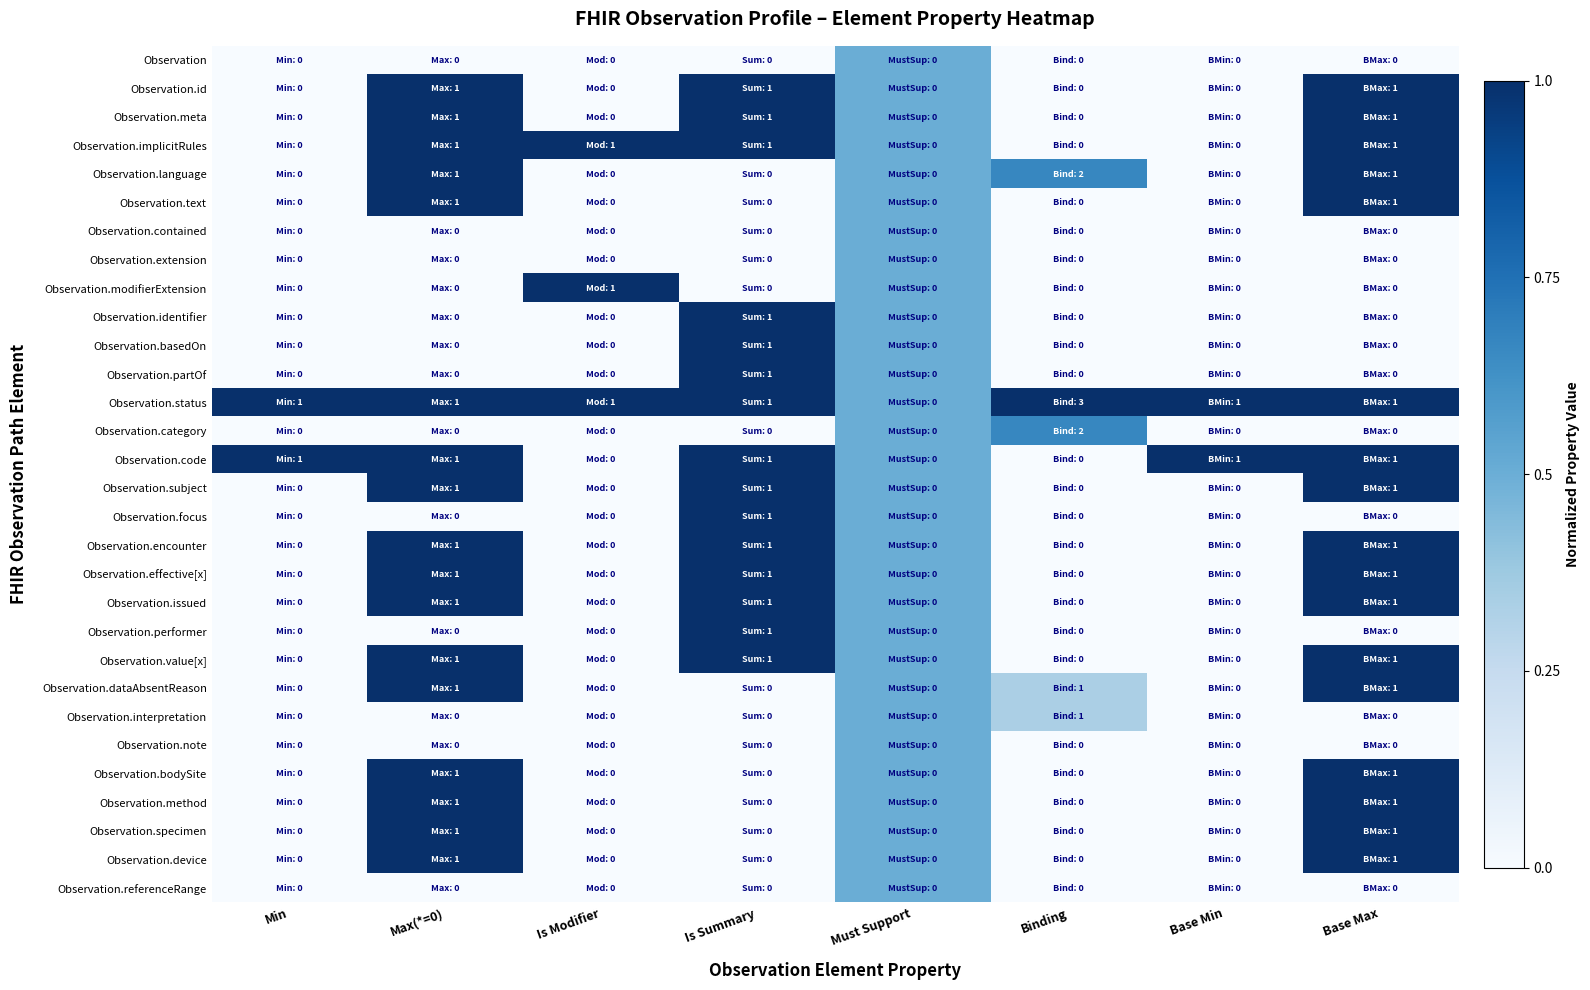

Which series has the largest total across all categories?

Observation.status